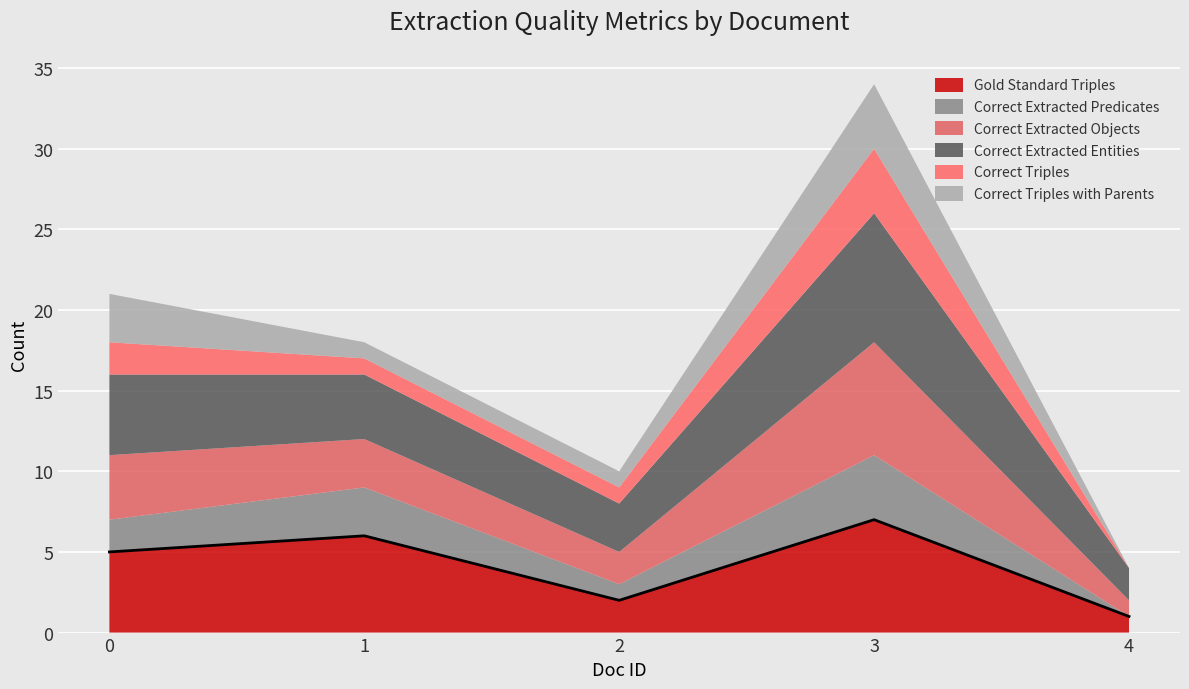

At 3, list the series in order from largest to smallest.

Correct Extracted Entities, Gold Standard Triples, Correct Extracted Objects, Correct Extracted Predicates, Correct Triples, Correct Triples with Parents